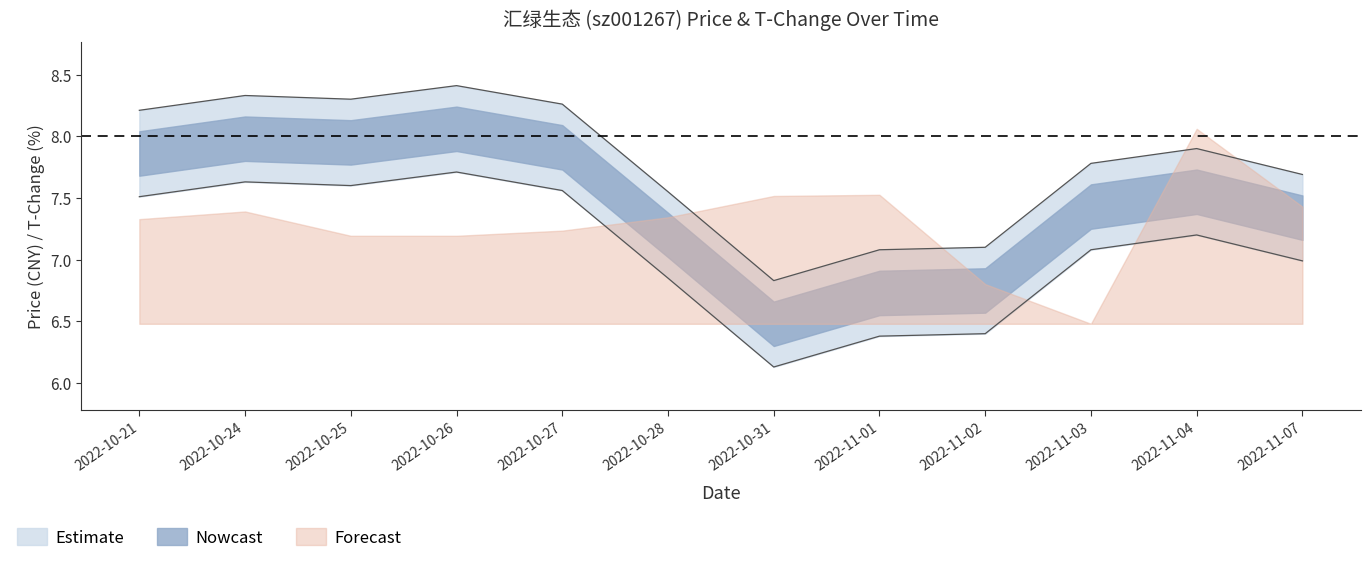

Does the chart have visible grid lines?

No